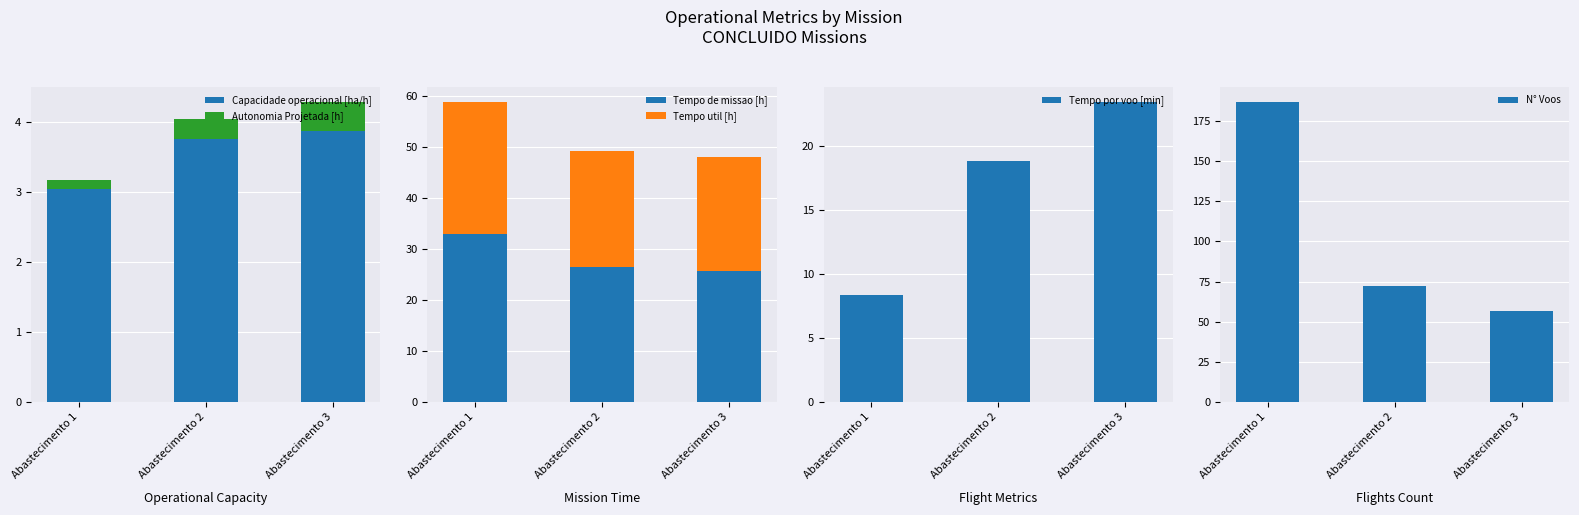

Between Abastecimento 1 and Abastecimento 2, which is larger?

Abastecimento 2